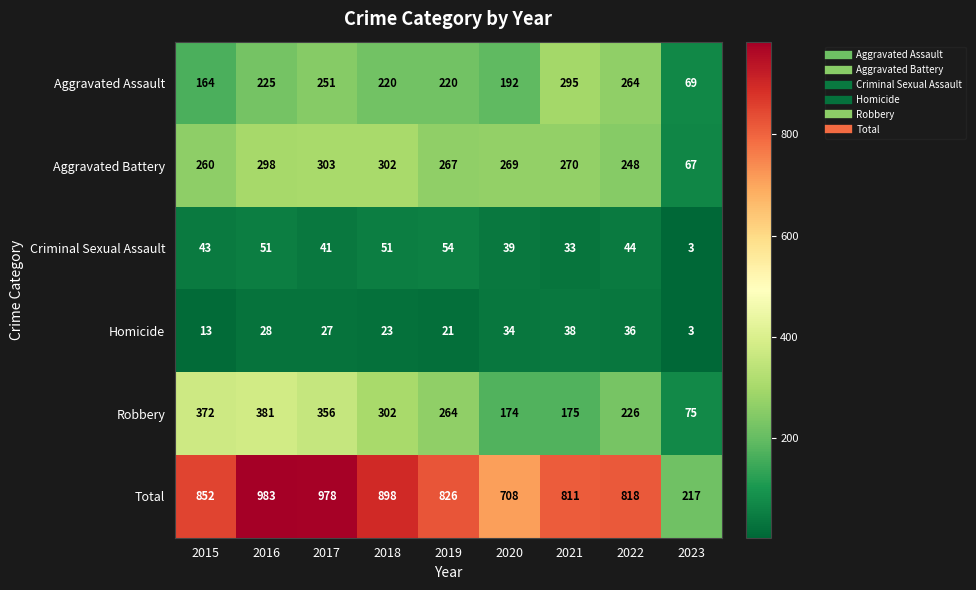

What is the average value of the Aggravated Assault series?

211